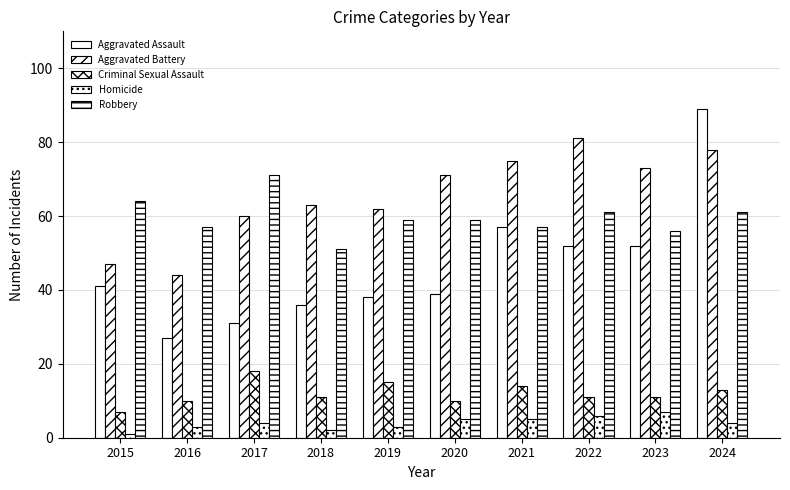

Where does the Aggravated Battery series first go above 71?

2021